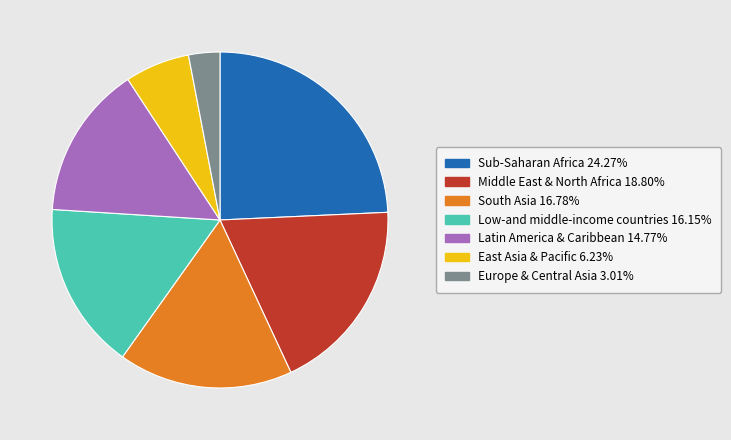

Between Sub-Saharan Africa and Latin America & Caribbean, which is larger?

Sub-Saharan Africa